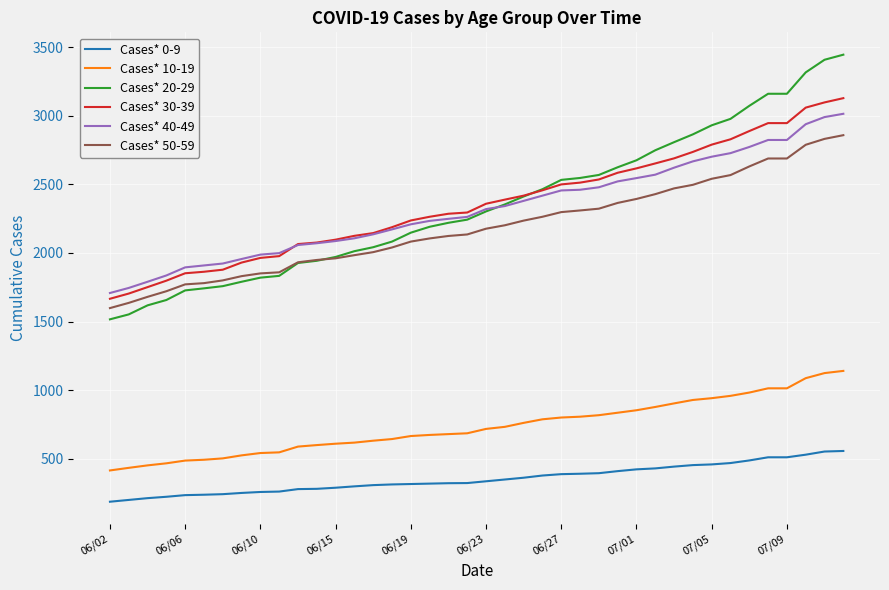

Which series has the widest spread of values?

Cases* 20-29